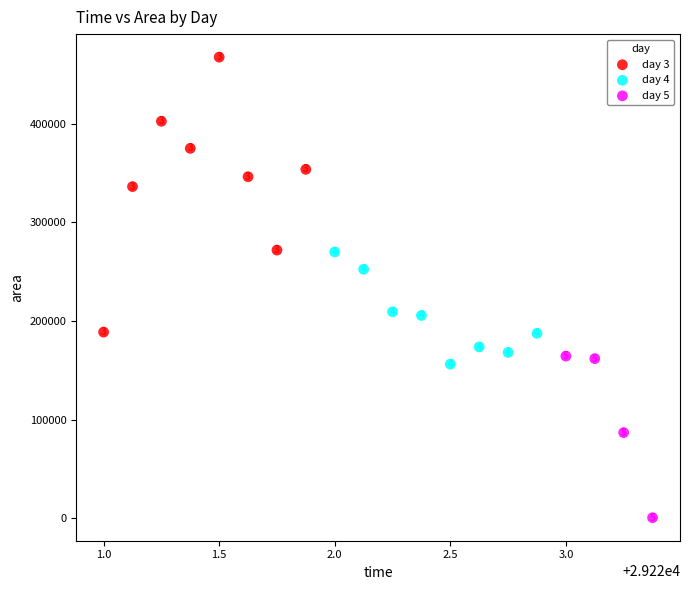

Which series reaches the maximum Y coordinate?

day 3